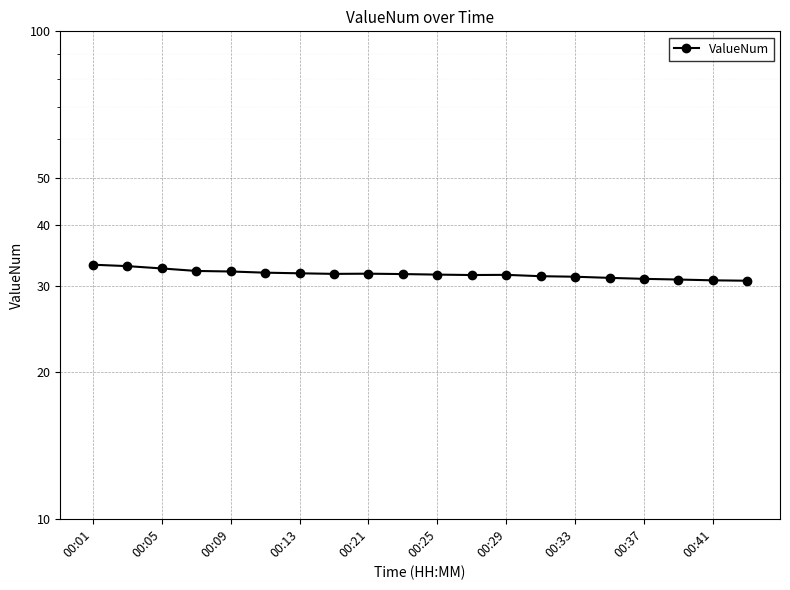

True or false: the data has more than 0 interior local peaks.

True